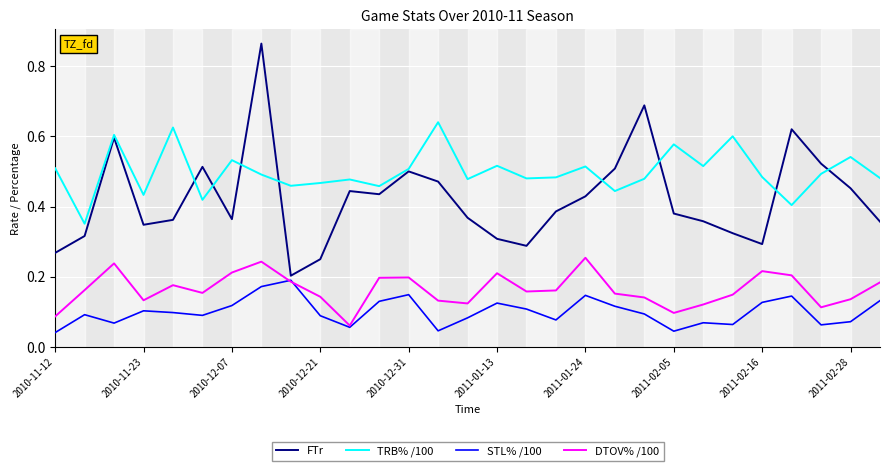

List the series in order of their peak value, lowest first.

STL% /100, DTOV% /100, TRB% /100, FTr